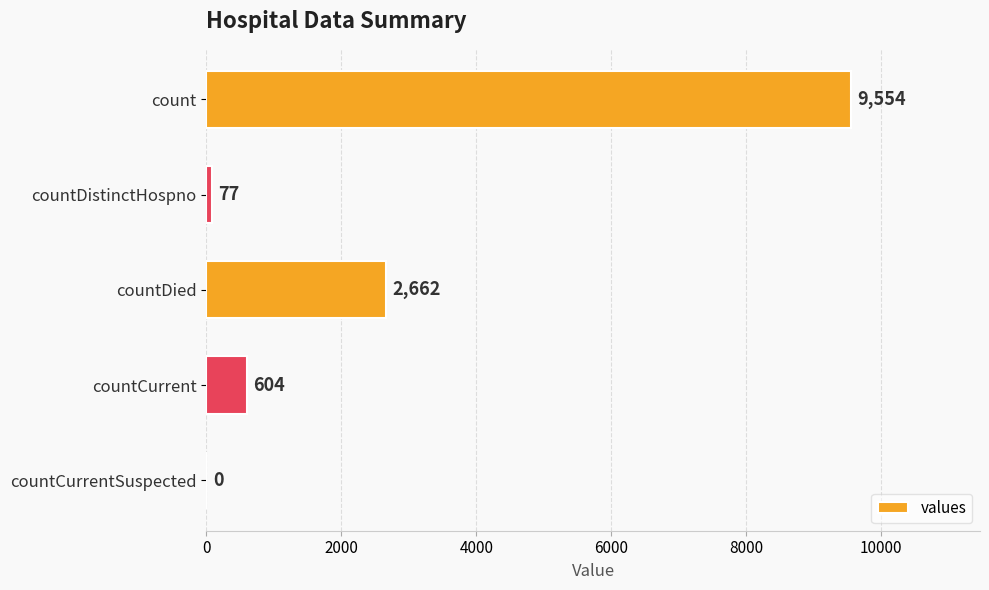

The chart shows a value of 604 at countCurrent. True or false?

True